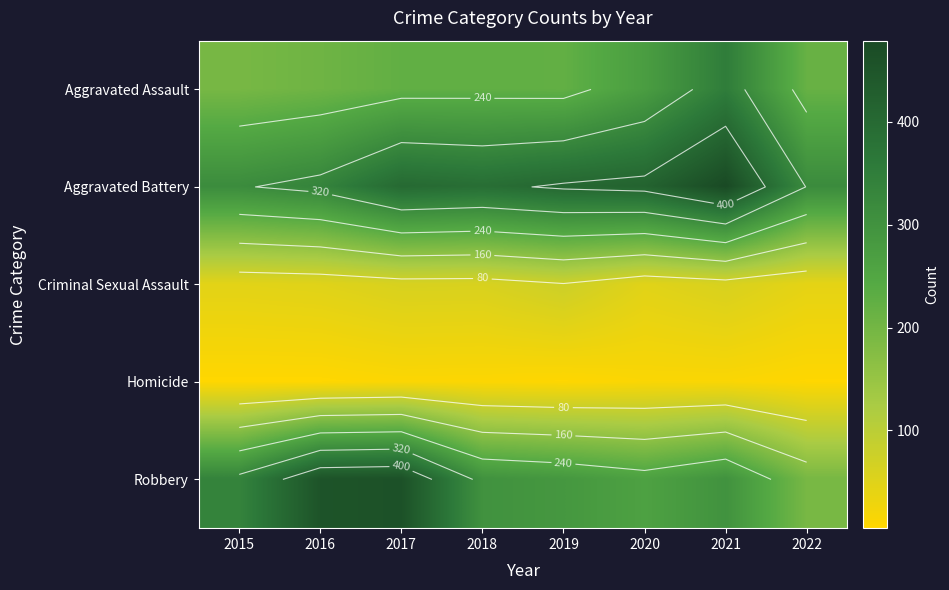

What is the difference between the highest and lowest values at 2021?

467